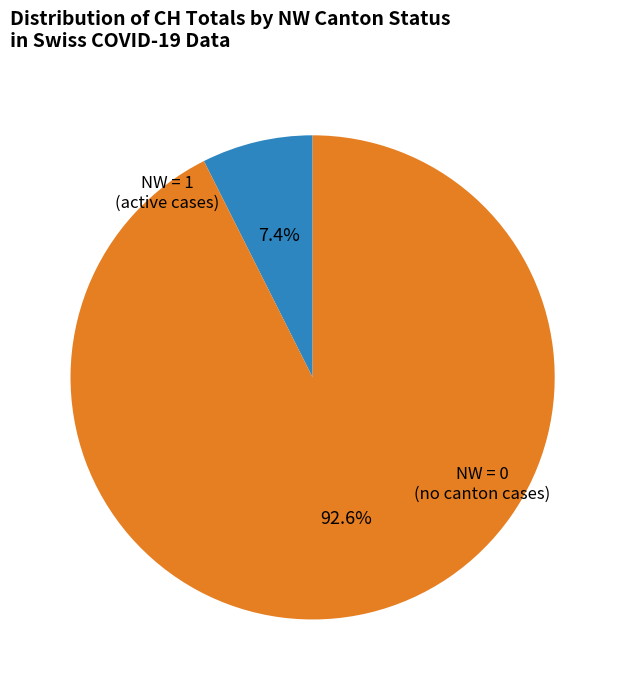

Is there any slice that represents more than half of the pie?

Yes